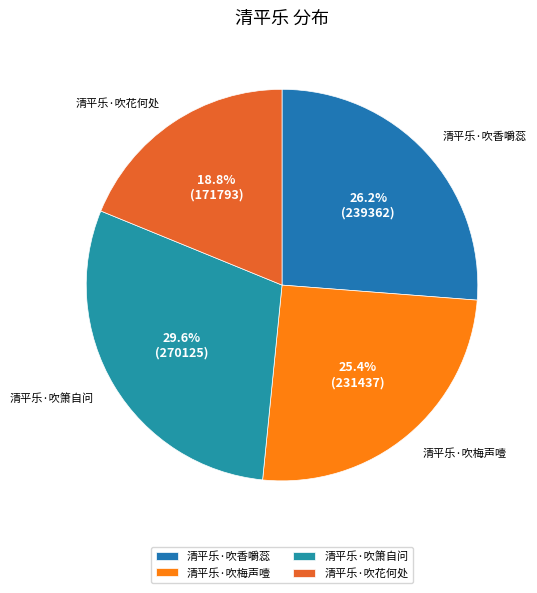

Rank the categories by value from lowest to highest.

清平乐·吹花何处, 清平乐·吹梅声噎, 清平乐·吹香嚼蕊, 清平乐·吹箫自问